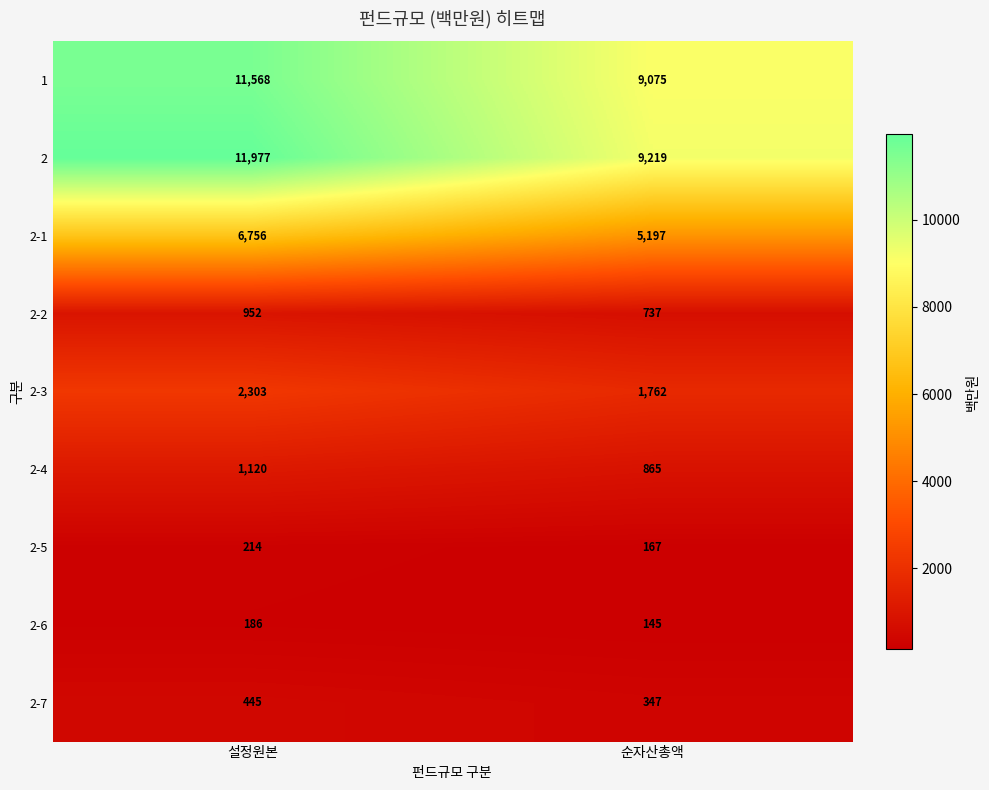

Which series changed the most between 설정원본 and 순자산총액?

2